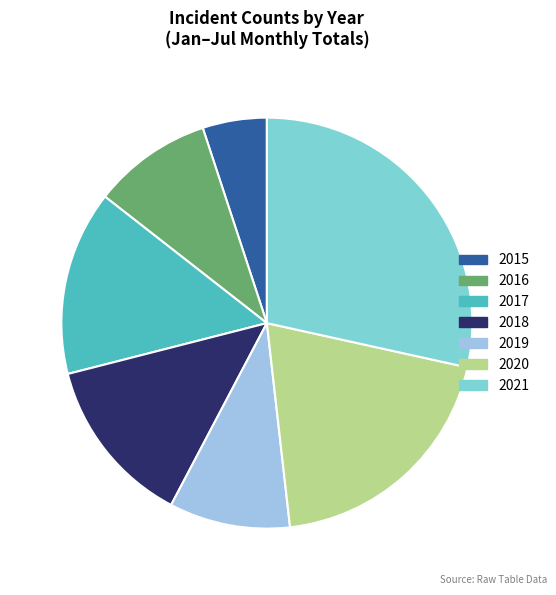

Which has a higher value, 2017 or 2021?

2021